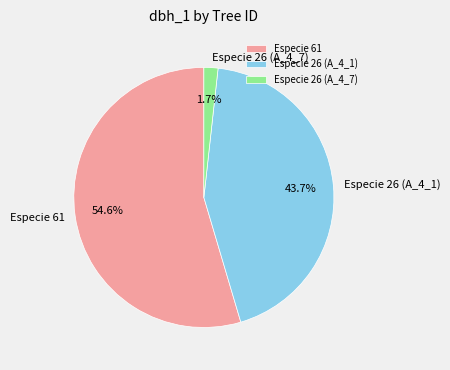

Does Especie 61 represent more than half of the total?

Yes